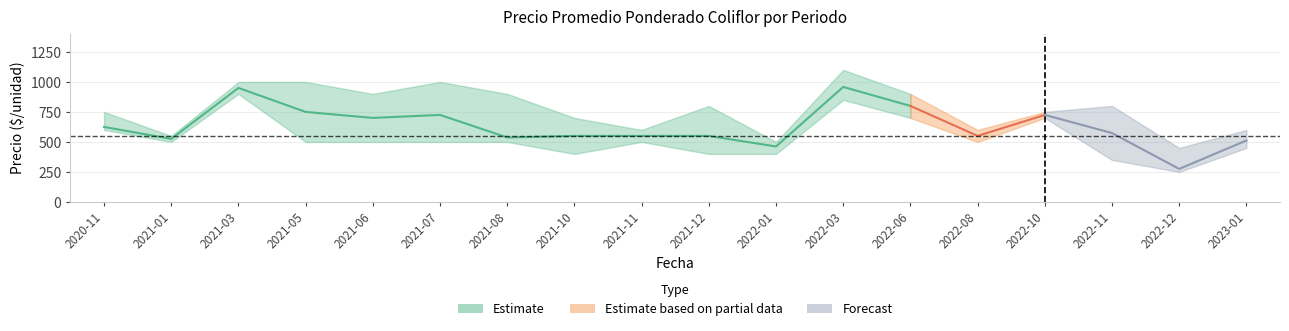

How many values in the Precio minimo series are below 500?

6